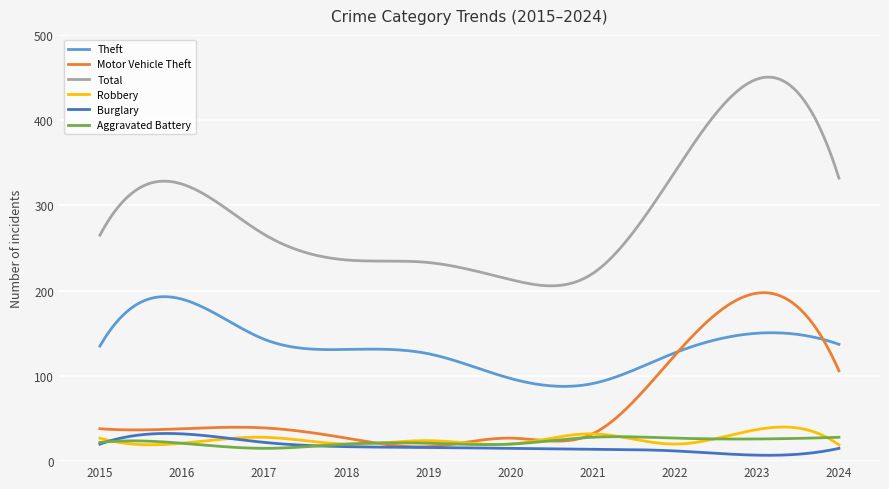

Which series ends up on top after the final intersection of Burglary and Aggravated Battery?

Aggravated Battery